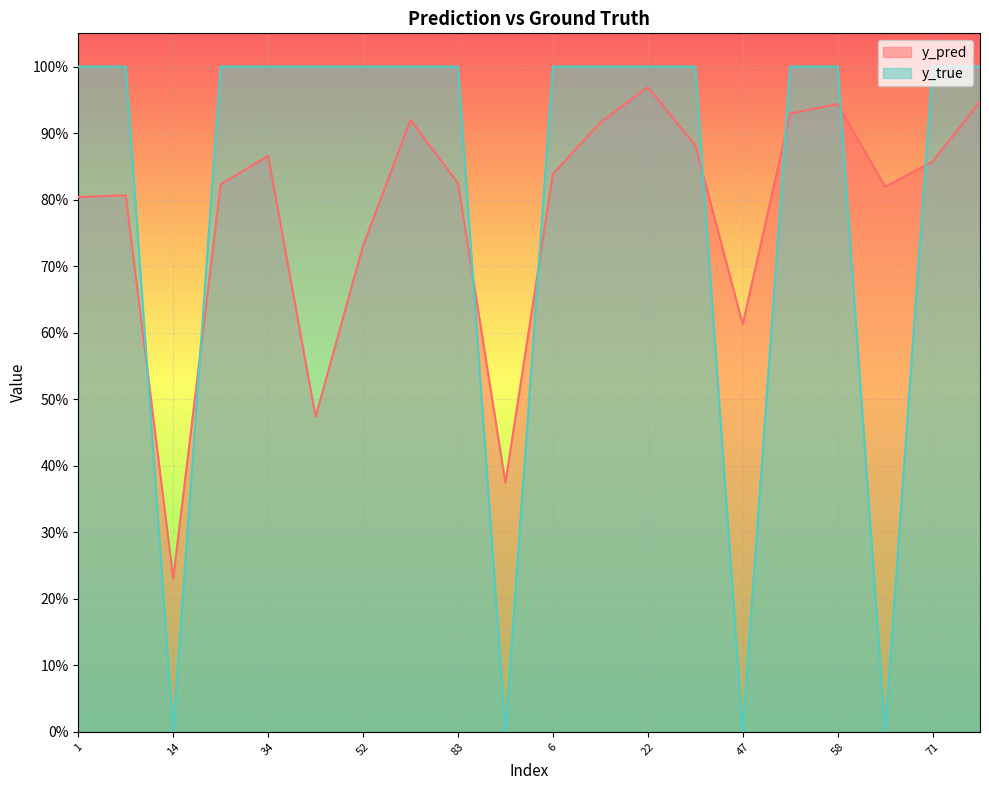

Reading left to right, transcribe all the data shown in this chart.

y_pred: 1=0.8	8=0.8	14=0.2	24=0.8	34=0.9	43=0.5	52=0.7	80=0.9	83=0.8	91=0.4	6=0.8	9=0.9	22=1.0	41=0.9	47=0.6	50=0.9	58=0.9	59=0.8	71=0.9	95=0.9
y_true: 1=1.0	8=1.0	14=0.0	24=1.0	34=1.0	43=1.0	52=1.0	80=1.0	83=1.0	91=0.0	6=1.0	9=1.0	22=1.0	41=1.0	47=0.0	50=1.0	58=1.0	59=0.0	71=1.0	95=1.0